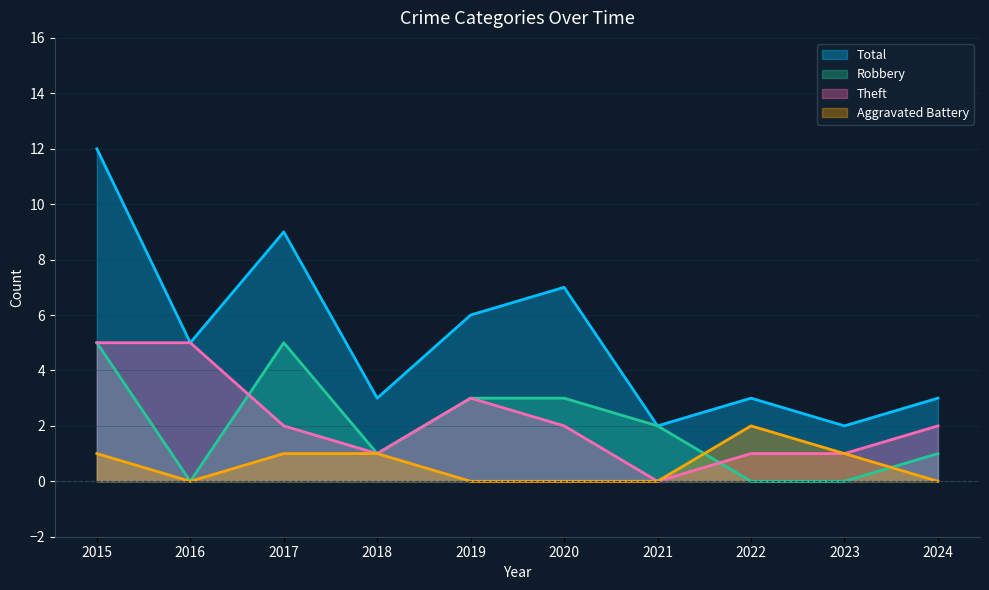

What value does the Robbery series have at 2015?

5